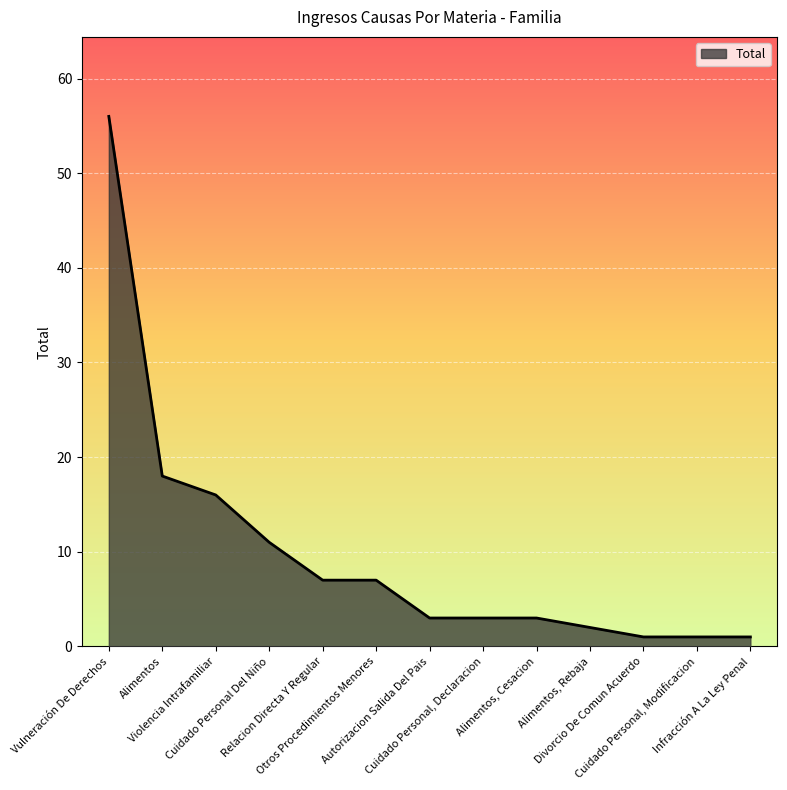

The value at Vulneración De Derechos is 74. True or false?

False